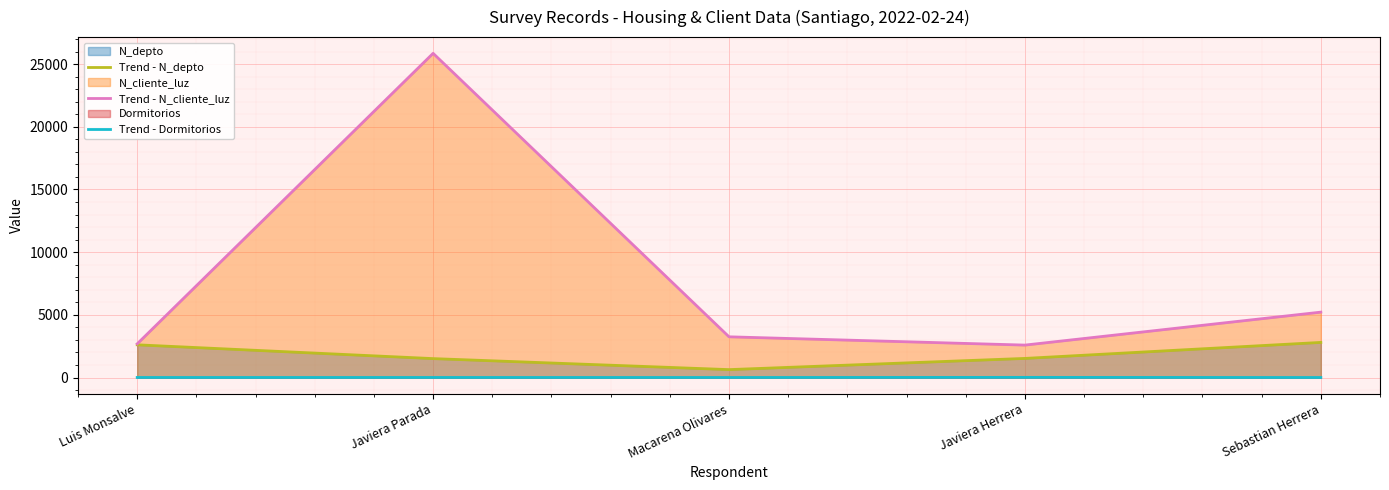

List the series in order of their overall mean, lowest first.

Trend - Dormitorios, Trend - N_depto, Trend - N_cliente_luz